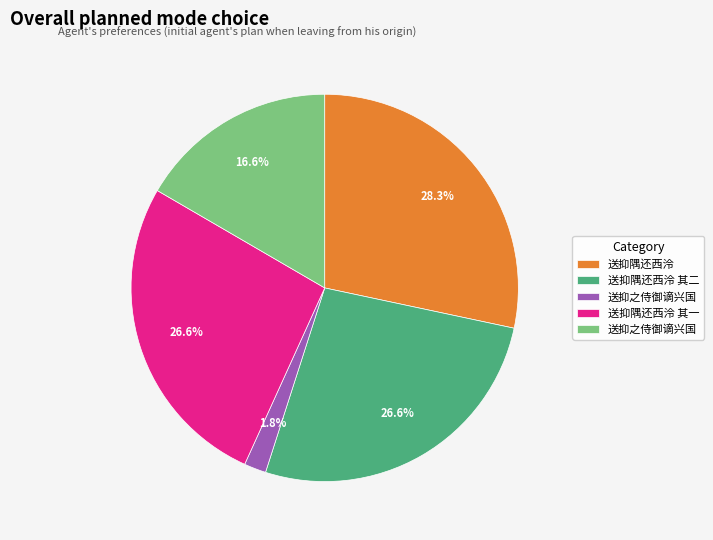

Is there any slice that represents more than half of the pie?

No